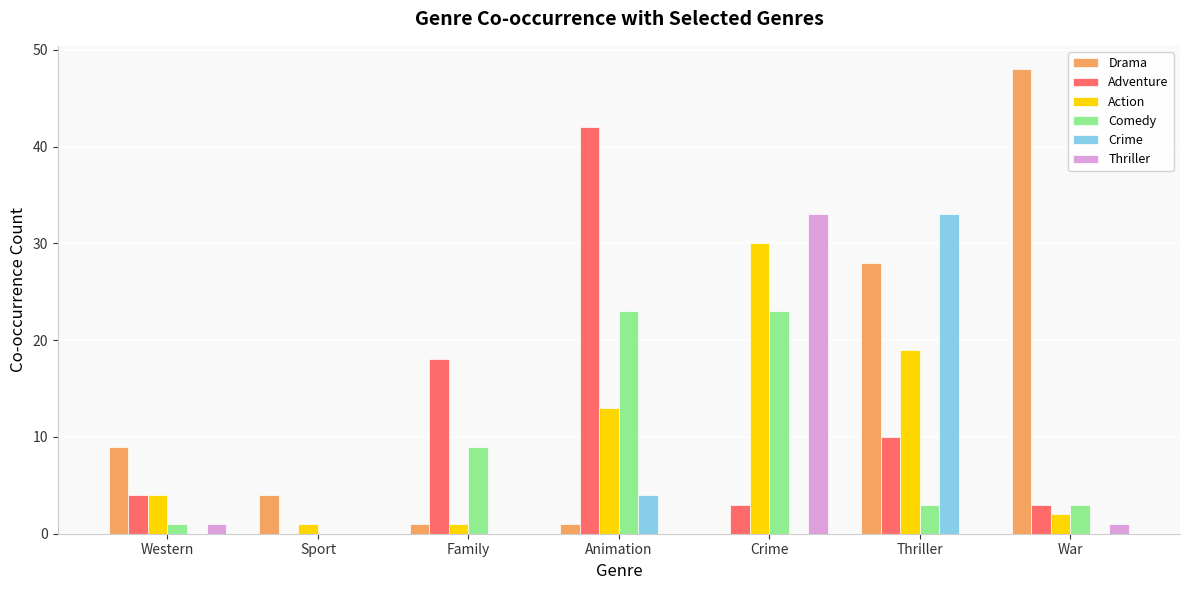

At which label is Action closest to 15?

Animation